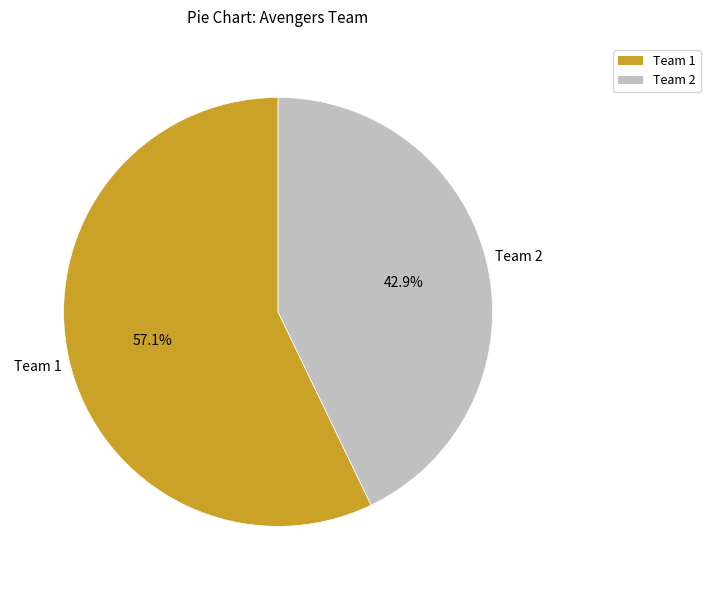

Combined, do Team 2 and Team 1 account for over 50%?

Yes